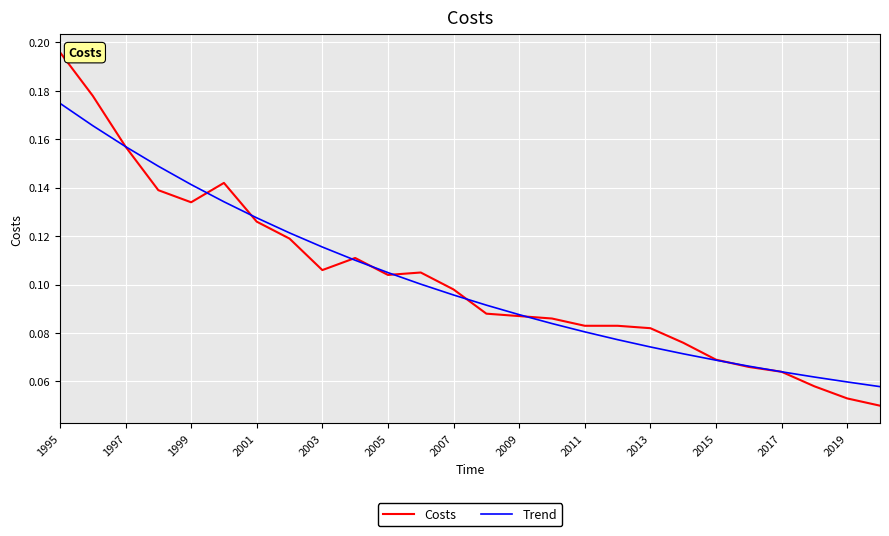

Which series has the largest range (max minus min)?

Costs